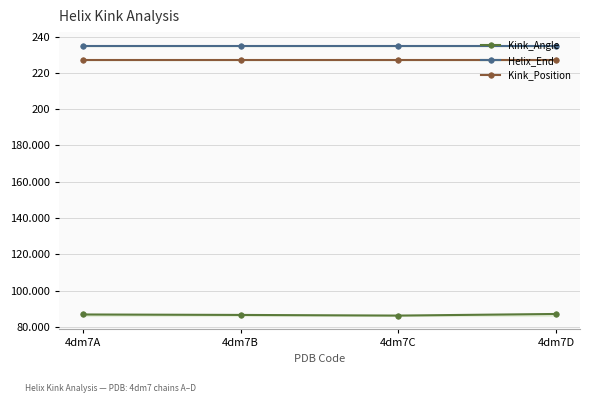

What is the difference between the Kink_Angle values at 4dm7D and 4dm7B?

0.5